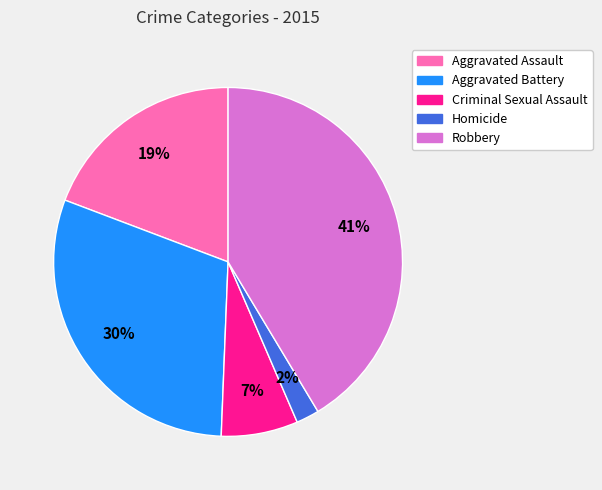

To the nearest percent, what percentage of the pie is Aggravated Assault?

19%